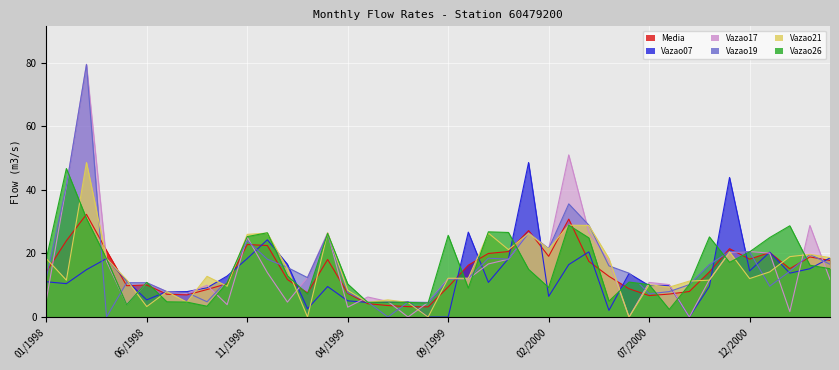

How many distinct data groups are displayed?

6